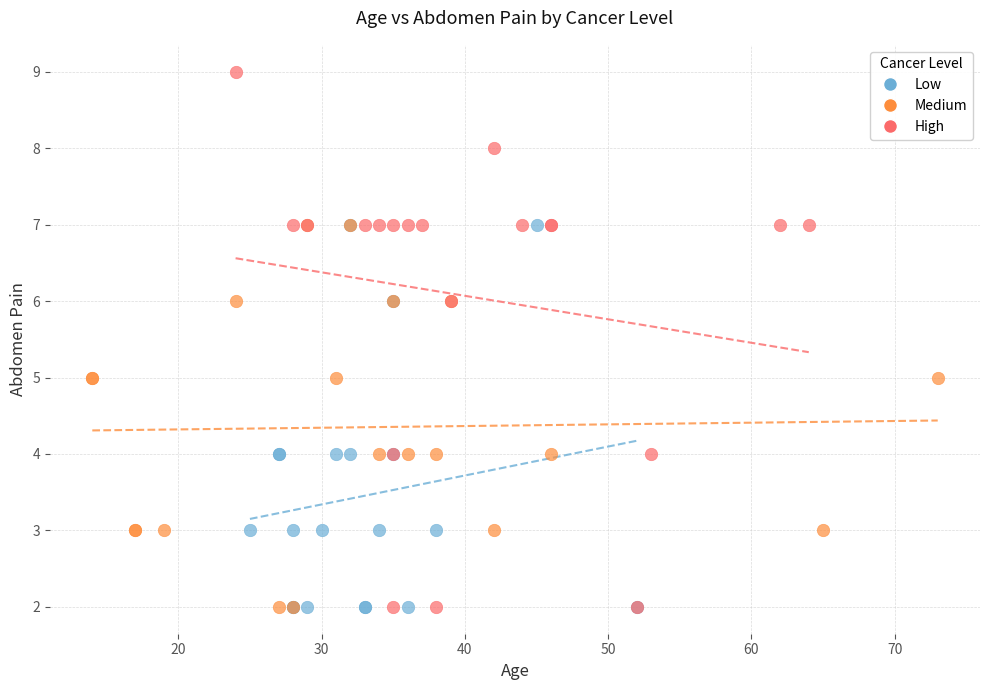

Which series contains the highest Y value?

High